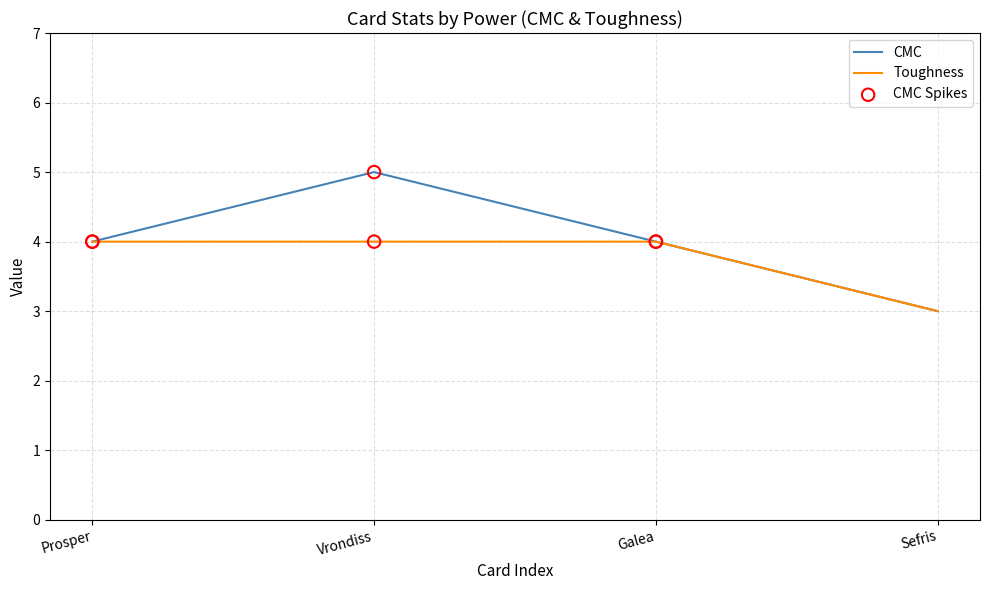

The CMC series shows 7 at Prosper. True or false?

False